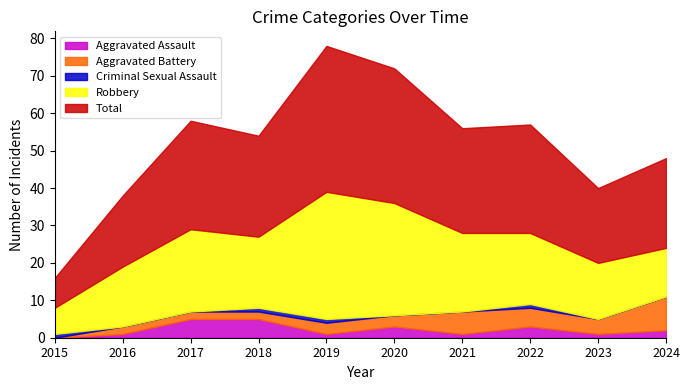

How many categories are shown in the chart?

10